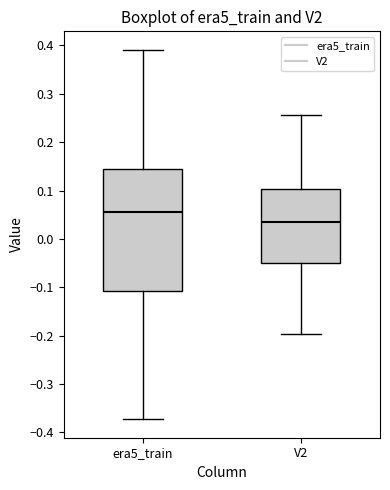

Reading left to right, read every box against the y-axis: the position of its median line, the range the box covers, and the ends of its whiskers. The values are not printed on the chart, so give them approximately, as read against the axis.

era5_train: median 0.05, box -0.11 to 0.14, whiskers -0.37 to 0.39
V2: median 0.04, box -0.05 to 0.10, whiskers -0.20 to 0.26